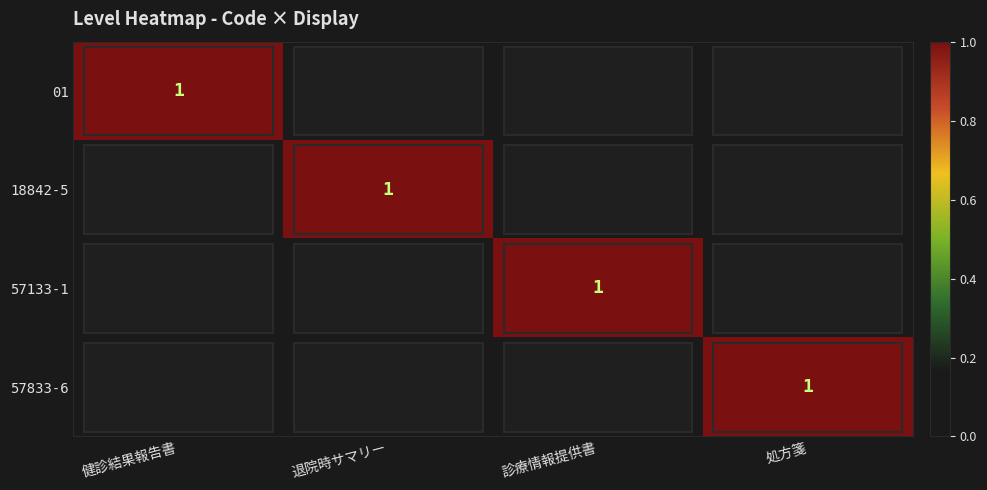

Is it true that 57833-6 equals 1 at 処方箋?

True